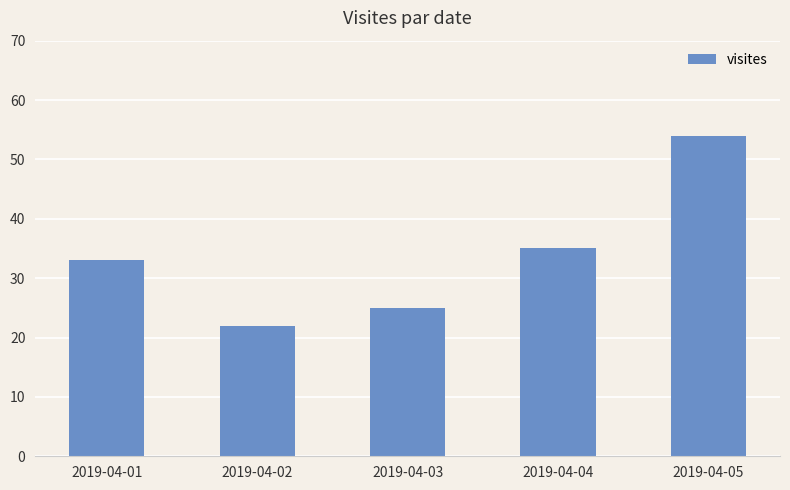

Which label corresponds to the smallest value in the chart?

2019-04-02